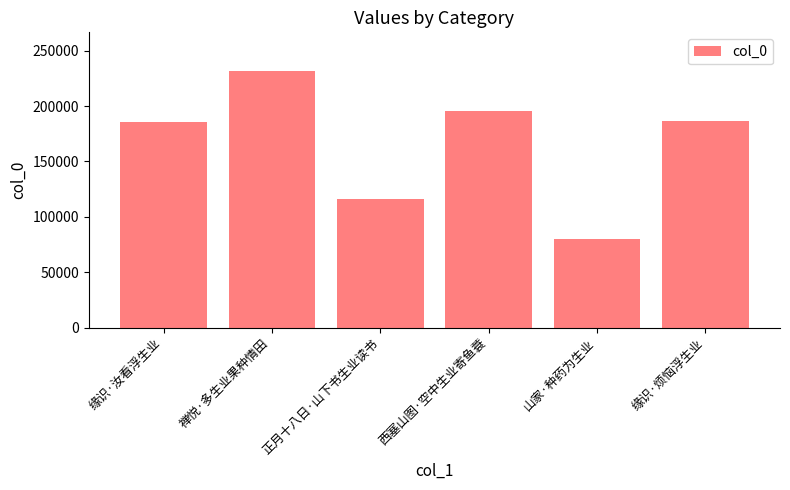

What is the label of the 5th bar from the left?

山家·种药为生业